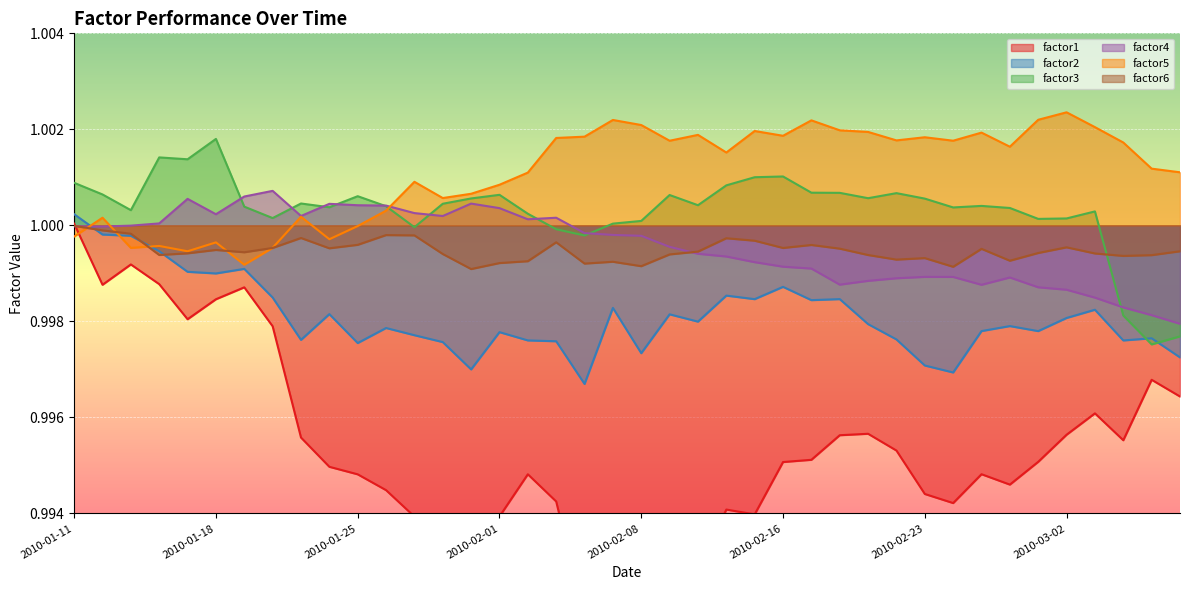

The value of factor1 at 2010-01-25 is 1.0. True or false?

True